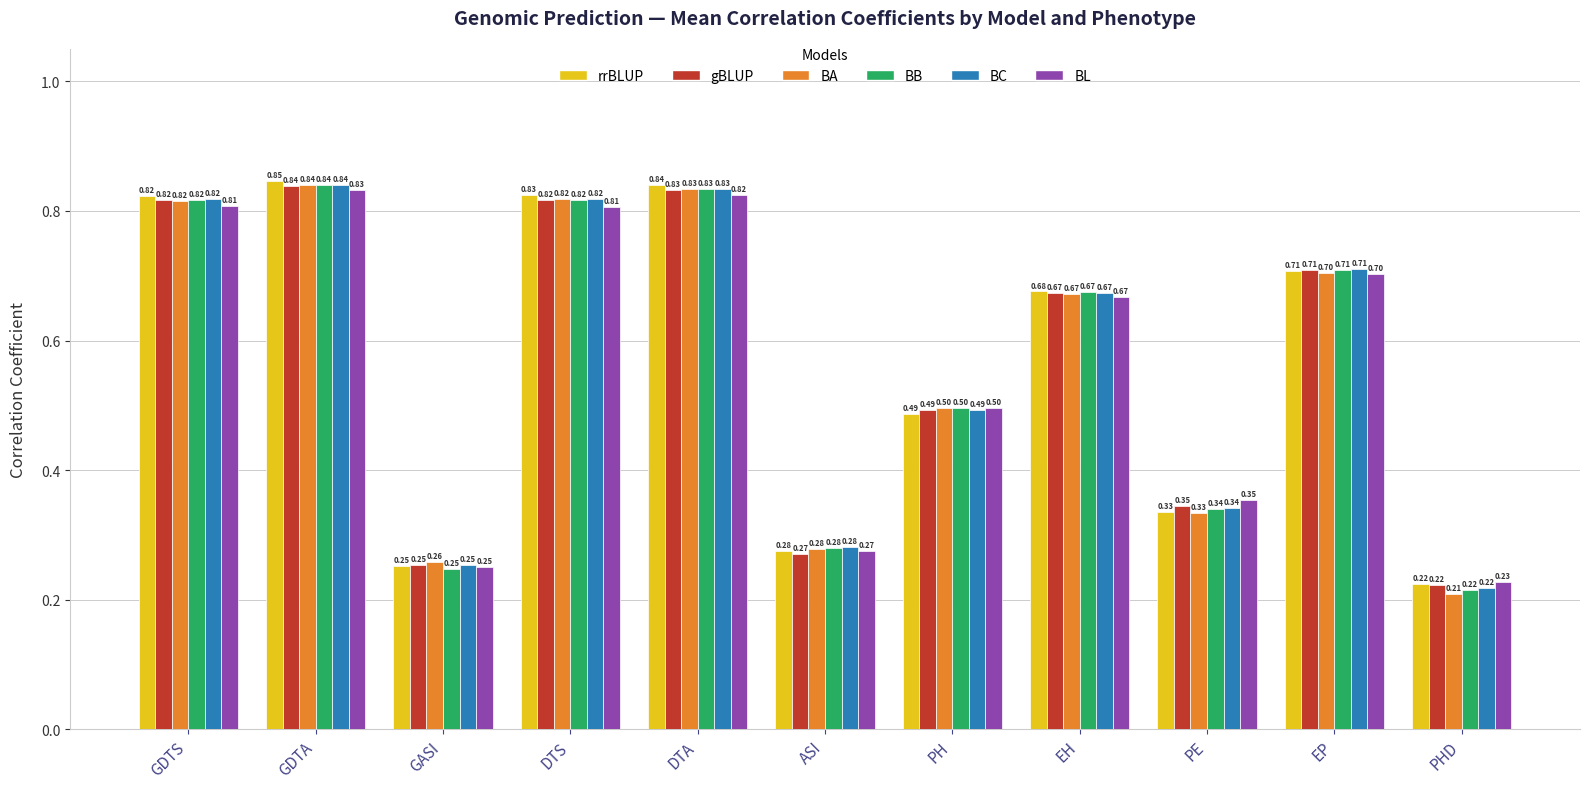

What is the difference between the BB values at EP and DTA?

0.1